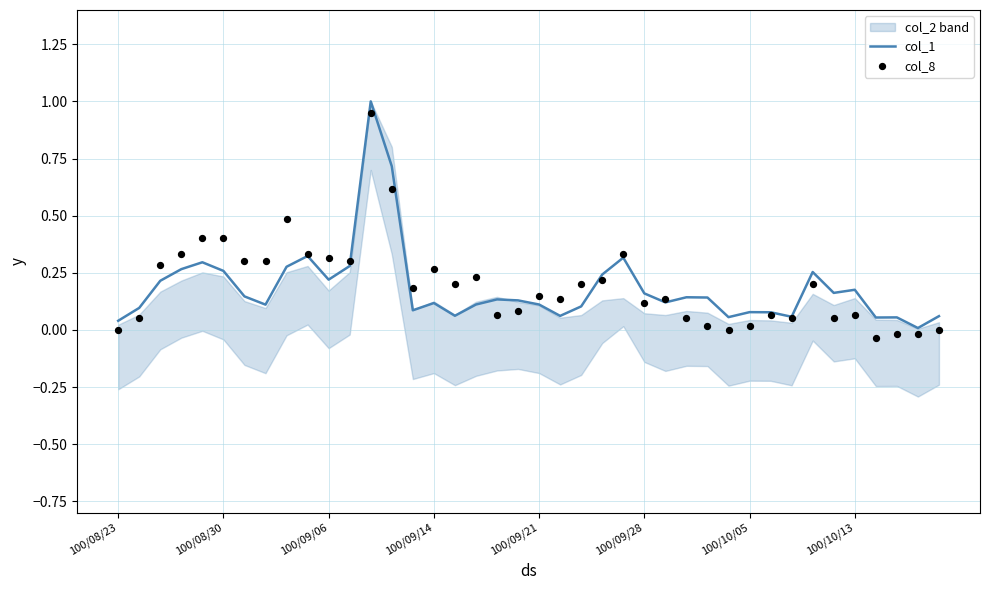

At how many categories does at least one series exceed 0?

40